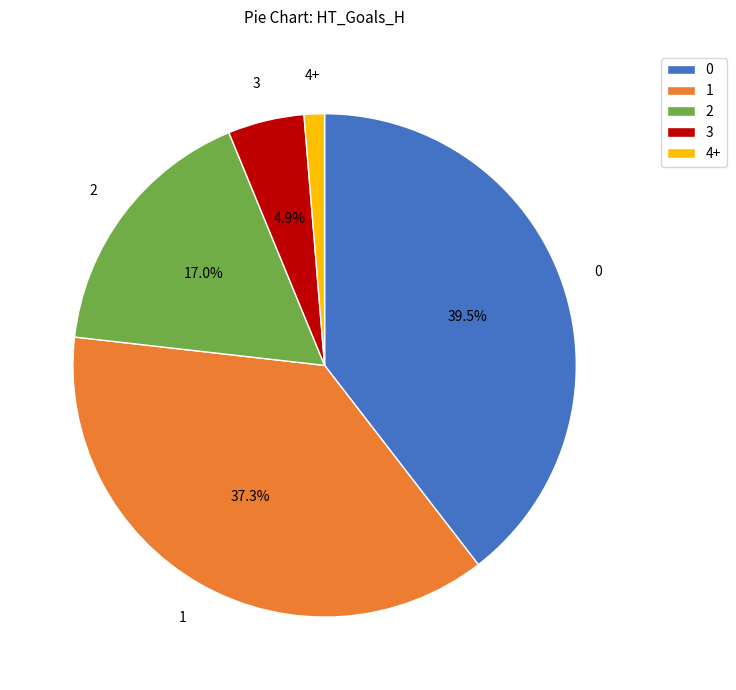

How many slices are in this pie chart?

5